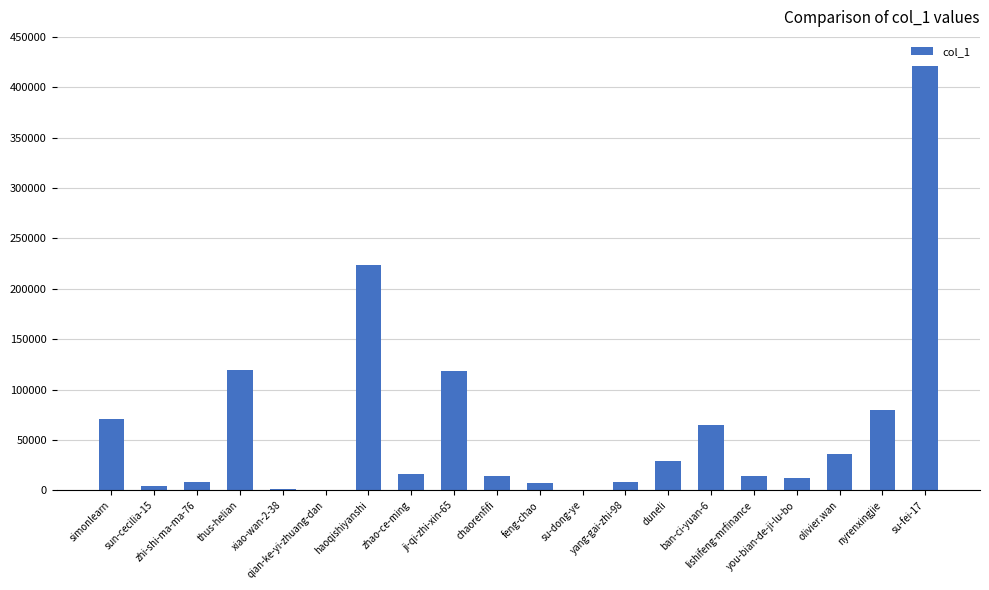

Is it true that the value at su-dong-ye is 138?

True